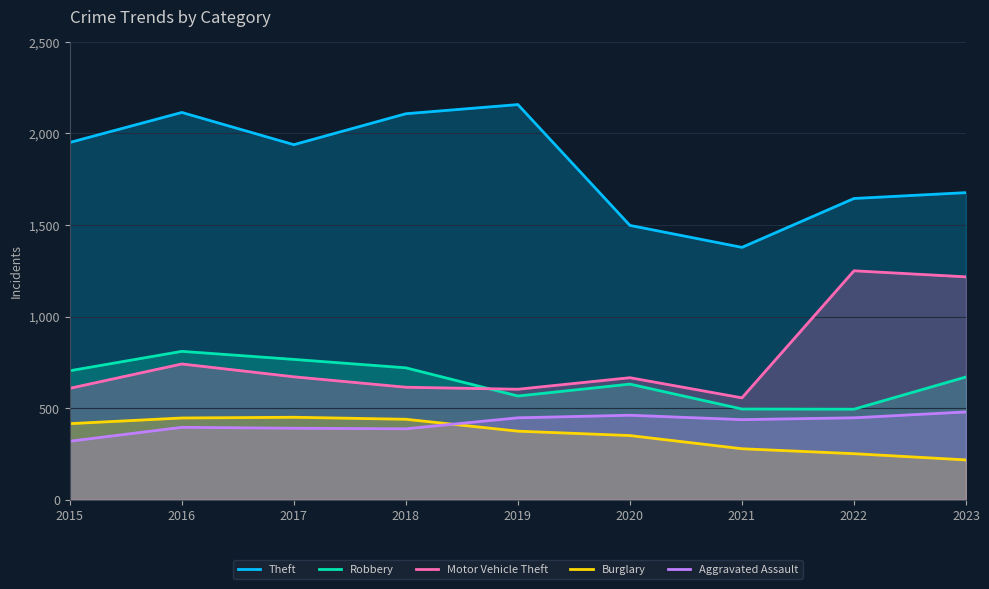

In Burglary, how many points are higher than both neighbors (excluding endpoints)?

1